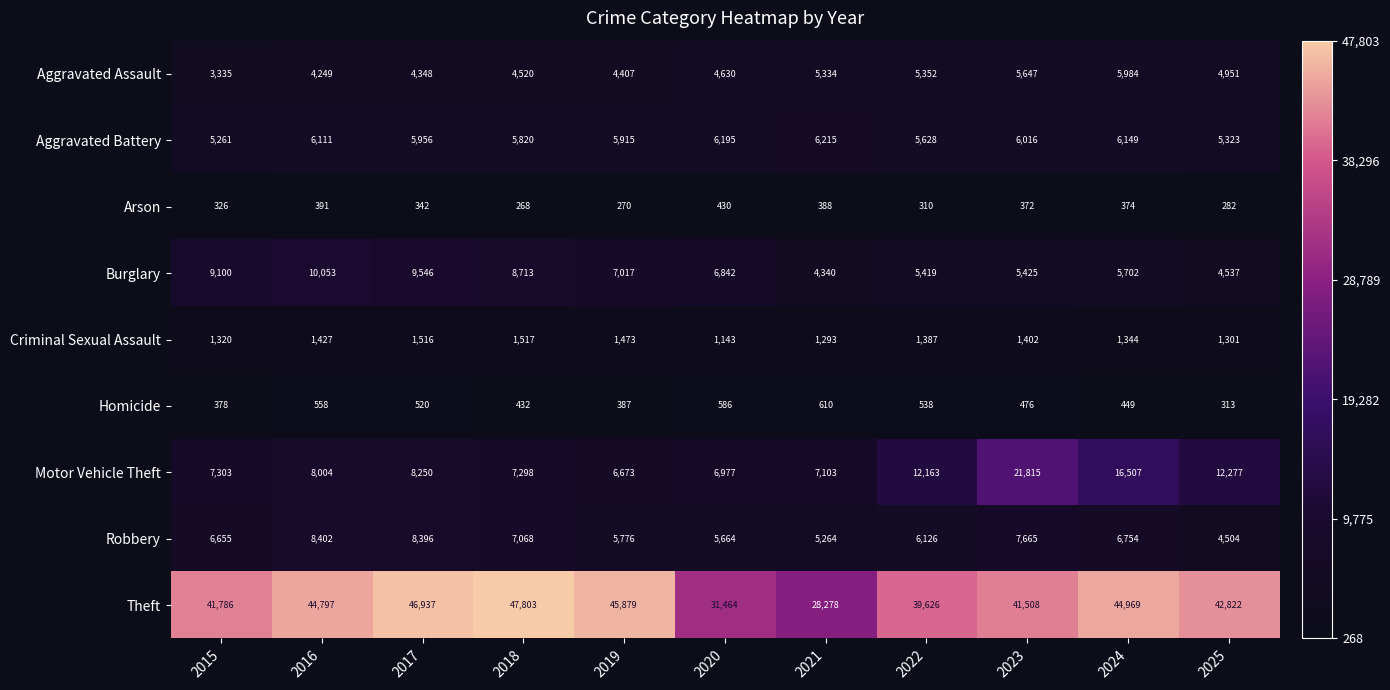

At how many categories does at least one series exceed 14367?

11